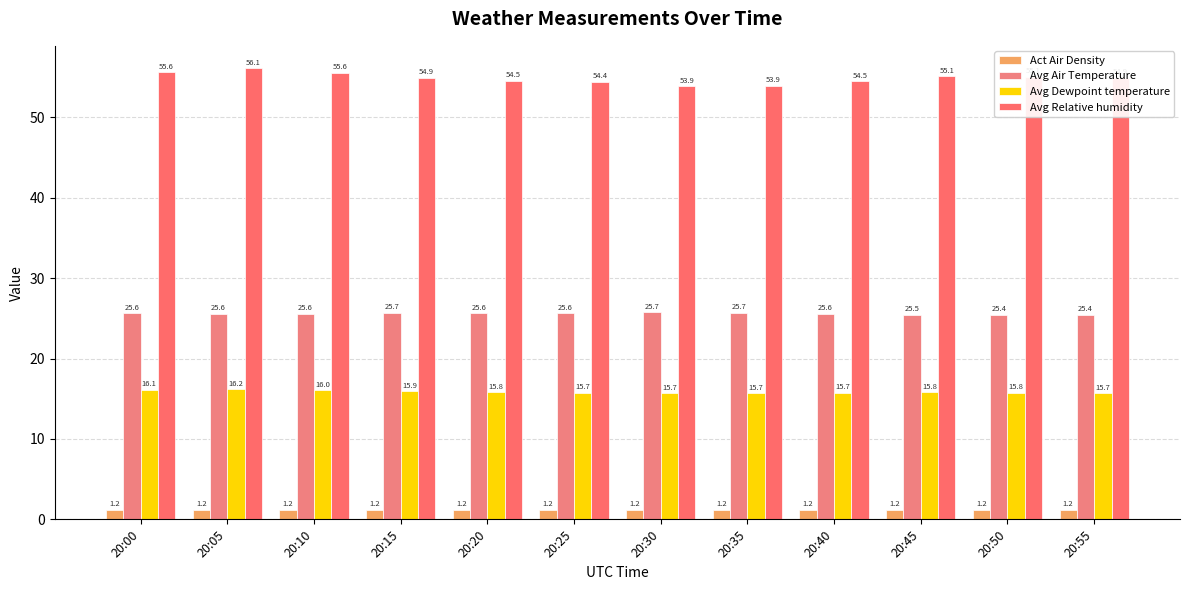

What is the maximum value shown in the chart?

56.1